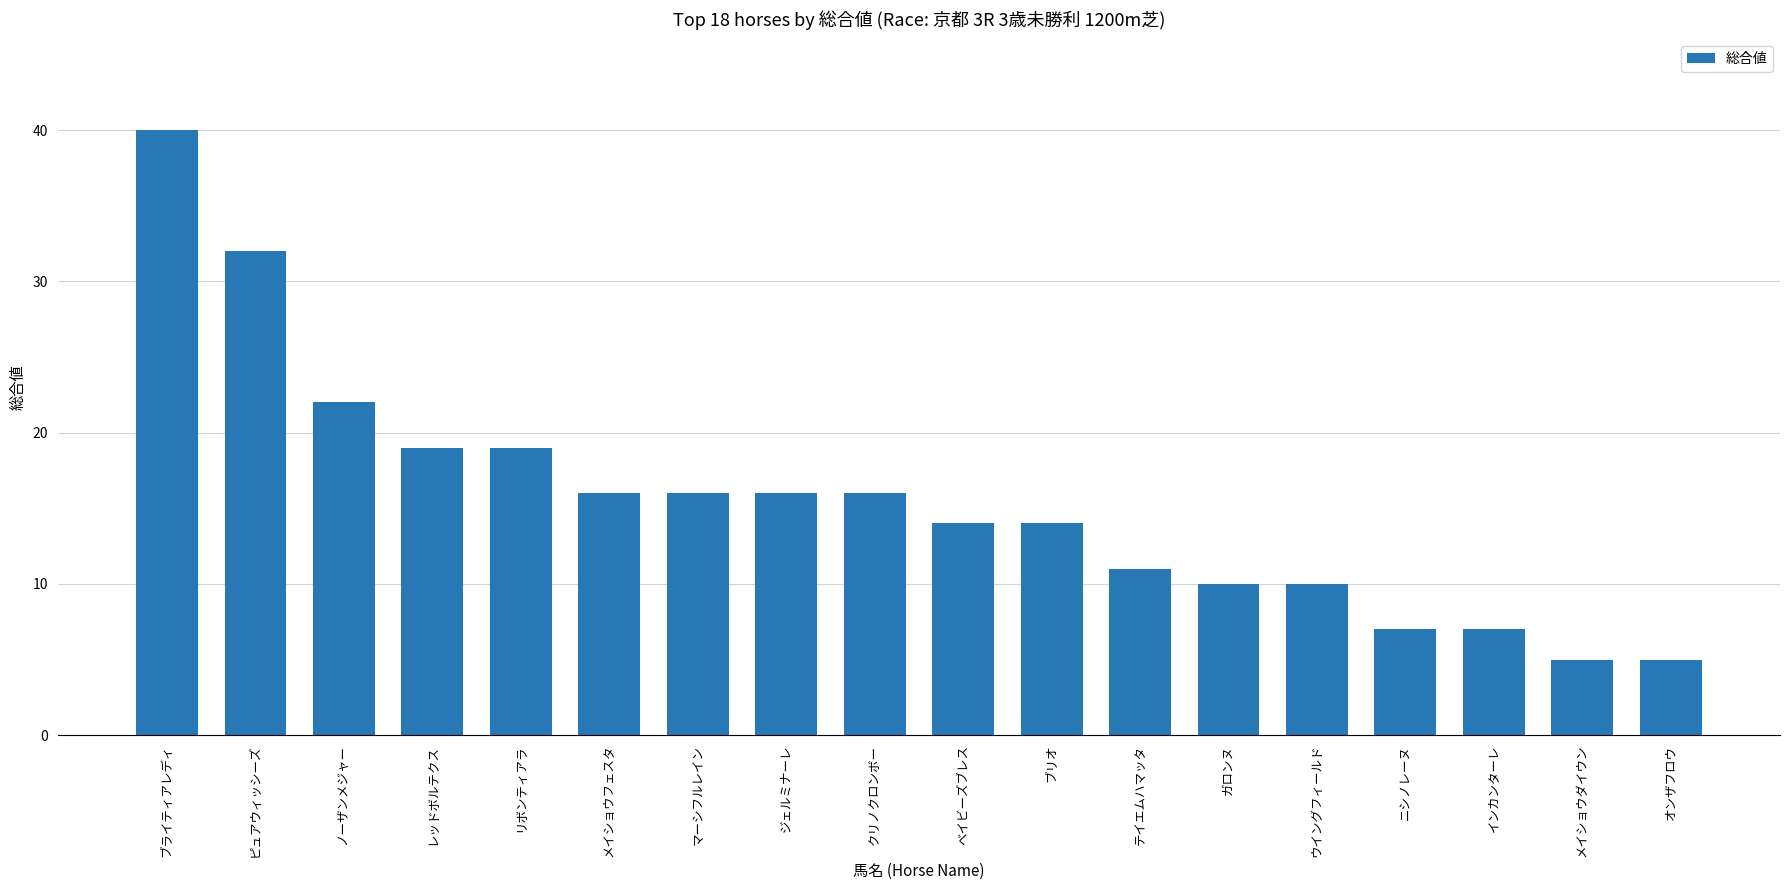

The value at メイショウダイウン is 1. True or false?

False